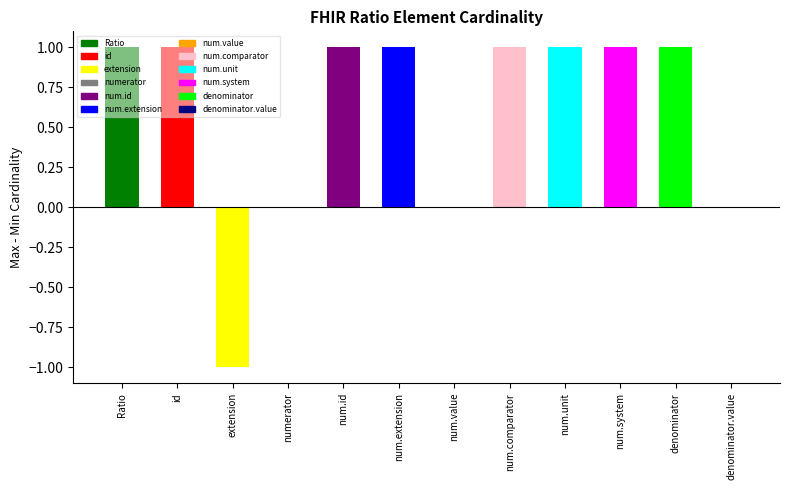

How many groups of bars are there?

12